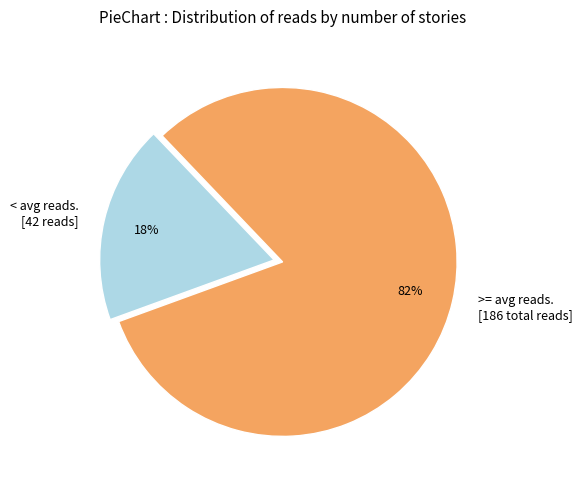

To the nearest percent, what is the average slice percentage?

50%